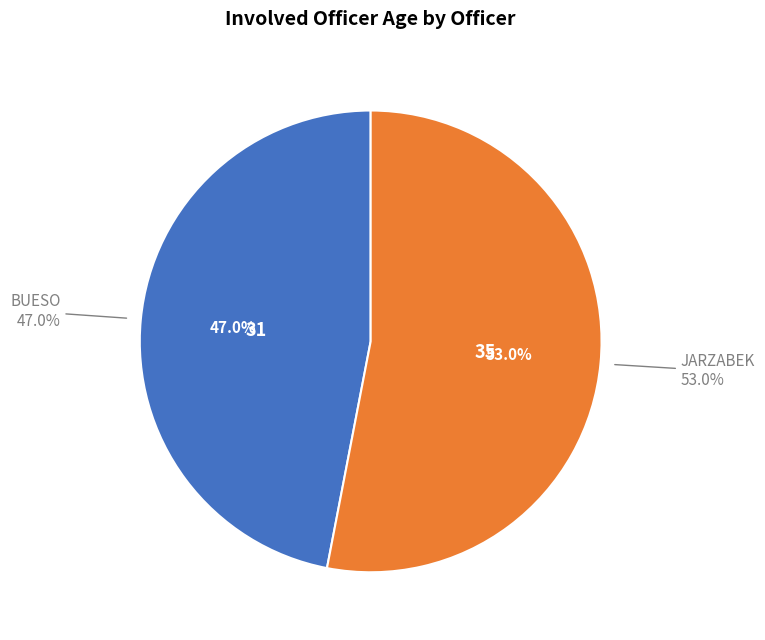

The JARZABEK slice represents 53% of the pie. True or false?

True